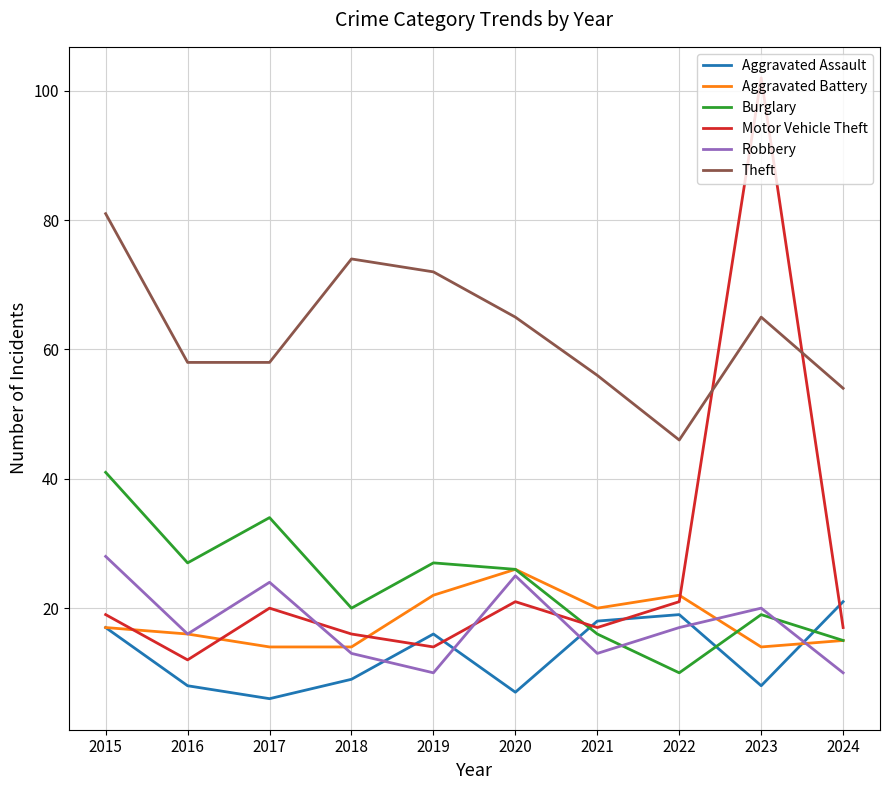

What is the sum of all Aggravated Assault values?

129